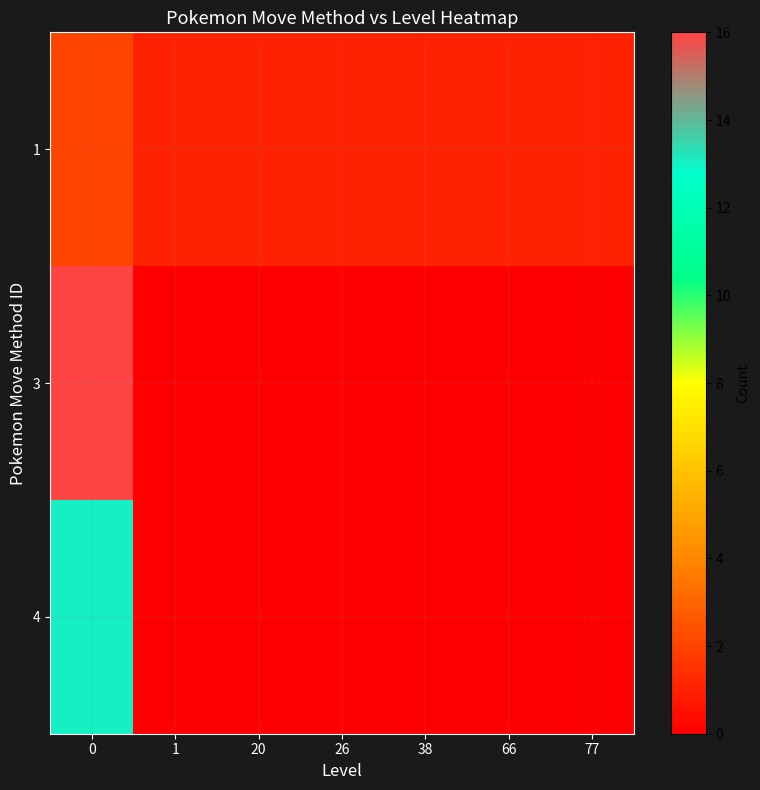

Reading left to right, extract all data points from this chart.

1: 0=2	1=1	20=1	26=1	38=1	66=1	77=1
3: 0=16	1=0	20=0	26=0	38=0	66=0	77=0
4: 0=13	1=0	20=0	26=0	38=0	66=0	77=0